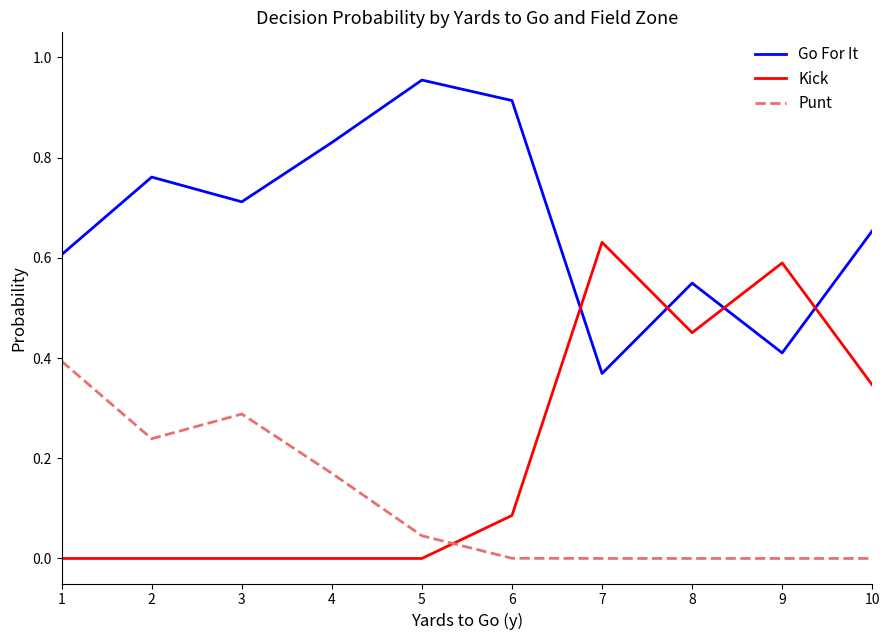

Rank the series by their maximum value, from lowest to highest.

Punt, Kick, Go For It